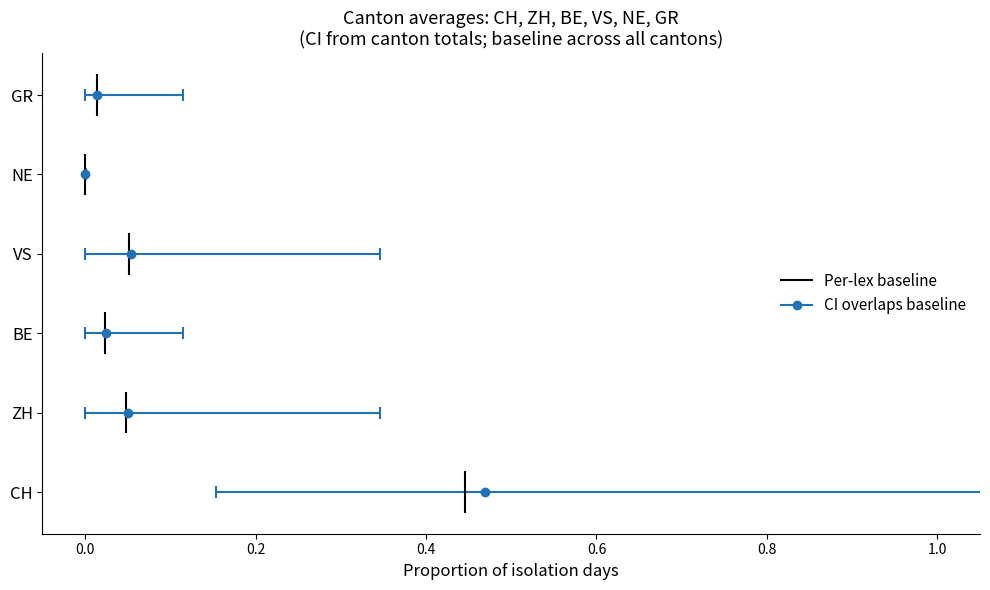

Is this an area chart (filled region under the line)?

No